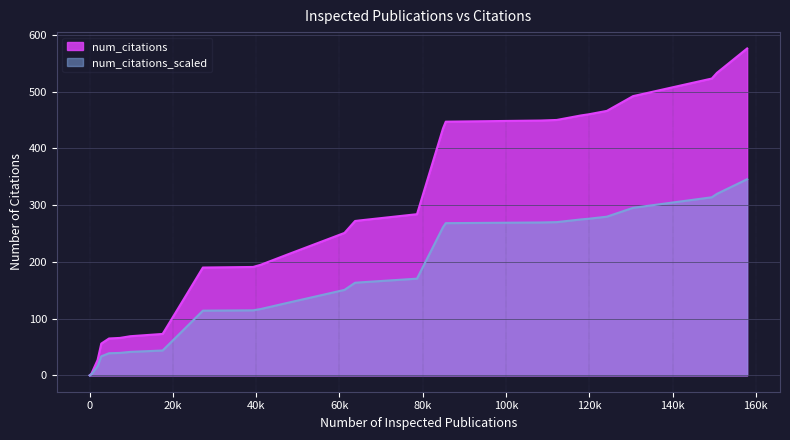

Is it true that the value at 9777 is 97?

False